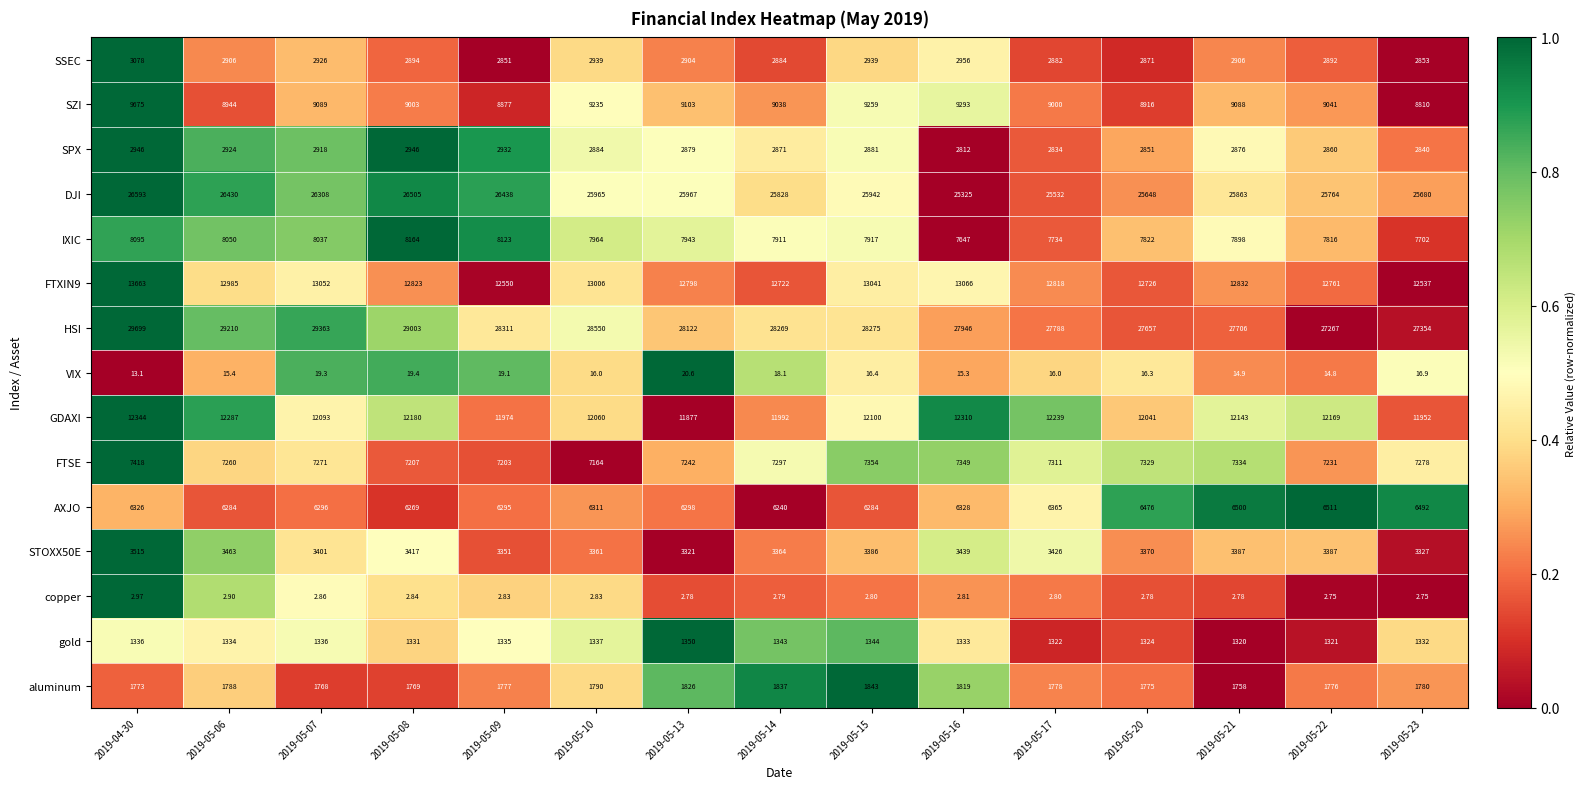

Is the value of GDAXI at 2019-05-23 greater than the value of HSI at 2019-05-08?

No